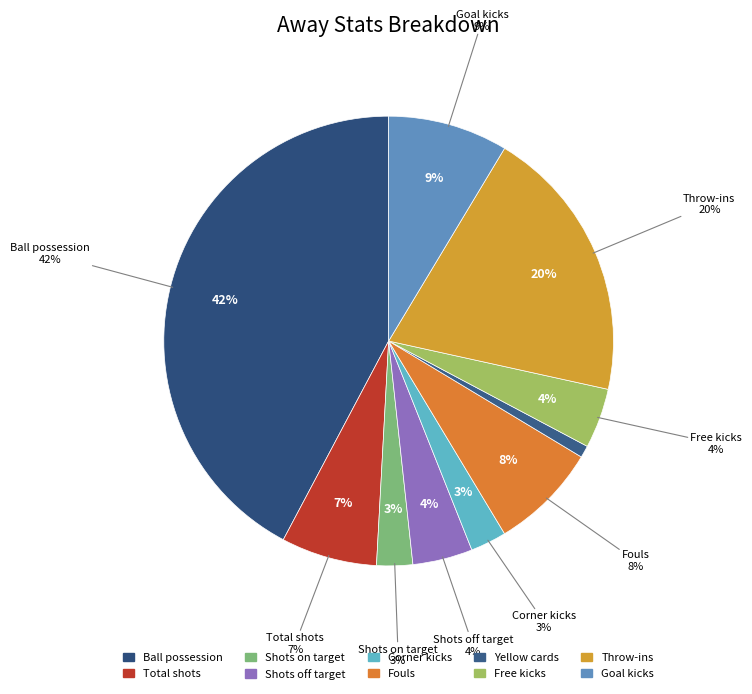

To the nearest percent, what portion does Fouls represent?

8%